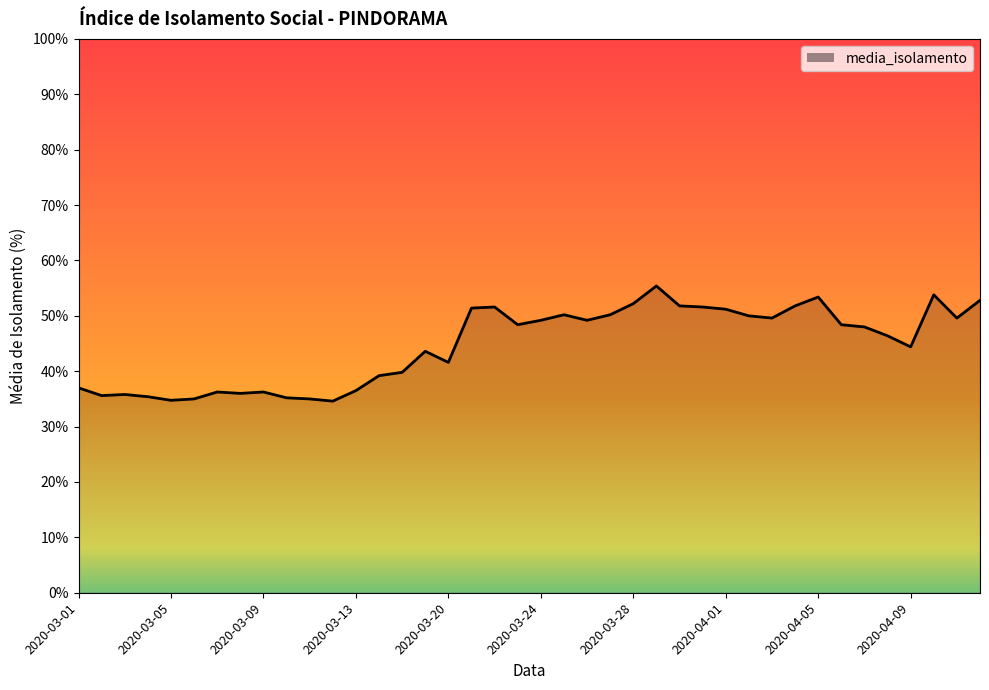

What is the minimum value shown in the chart?

34.6